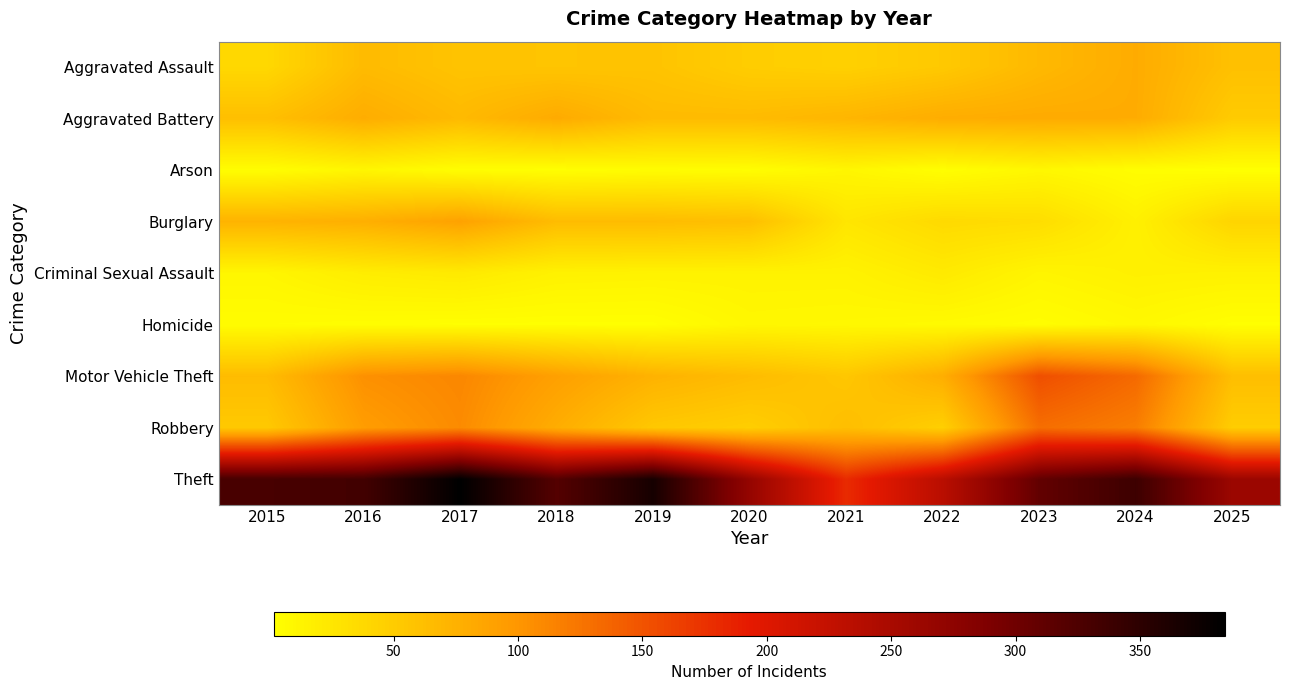

What is the total value across all series at 2021?

475